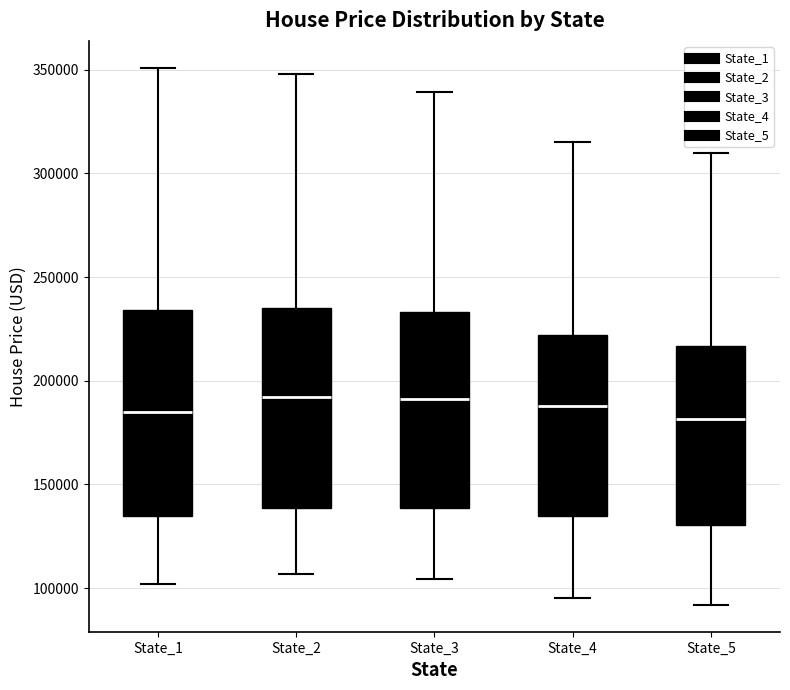

Reading left to right, transcribe this box plot: for each box, give where its median line is, the range the box spans, and where its two whiskers end, as read against the y-axis. The values are not printed on the chart, so give them approximately, as read against the axis.

State_1: median 185000, box 135000 to 235000, whiskers 100000 to 350000
State_2: median 190000, box 140000 to 235000, whiskers 105000 to 350000
State_3: median 190000, box 140000 to 235000, whiskers 105000 to 340000
State_4: median 190000, box 135000 to 220000, whiskers 95000 to 315000
State_5: median 180000, box 130000 to 215000, whiskers 90000 to 310000